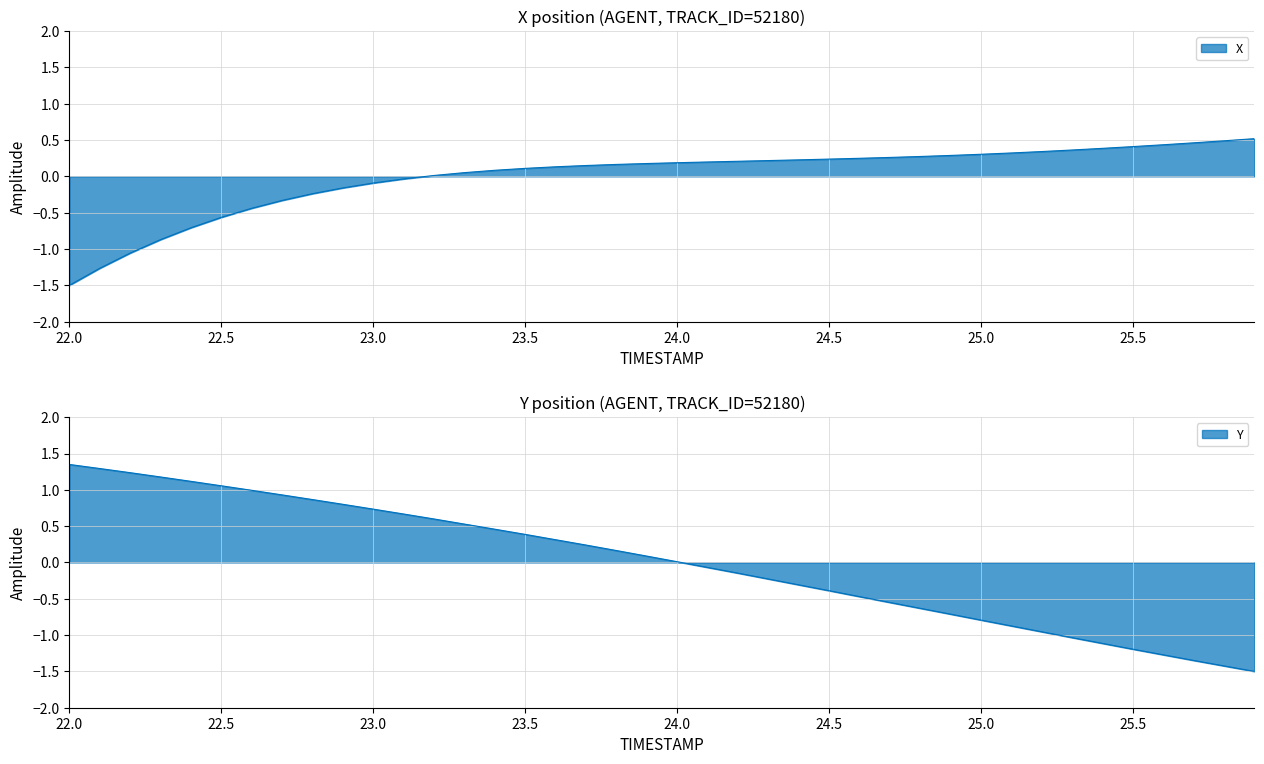

How many negative values does the X series have?

12